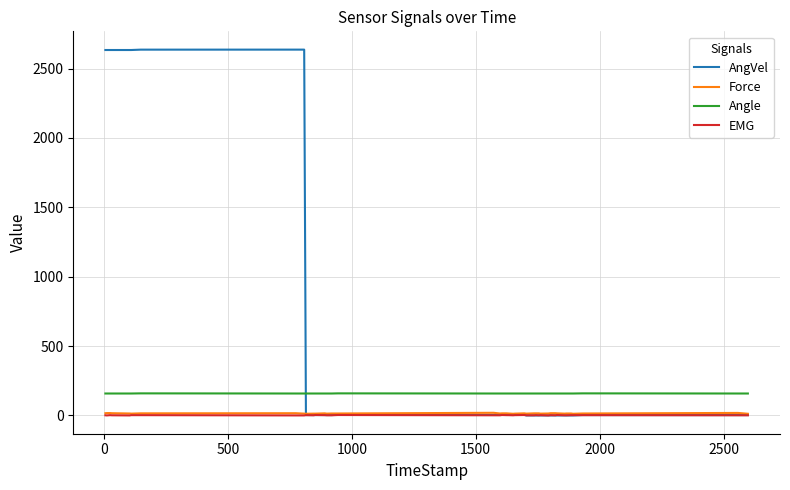

What is the average value of the Force series?

14.4